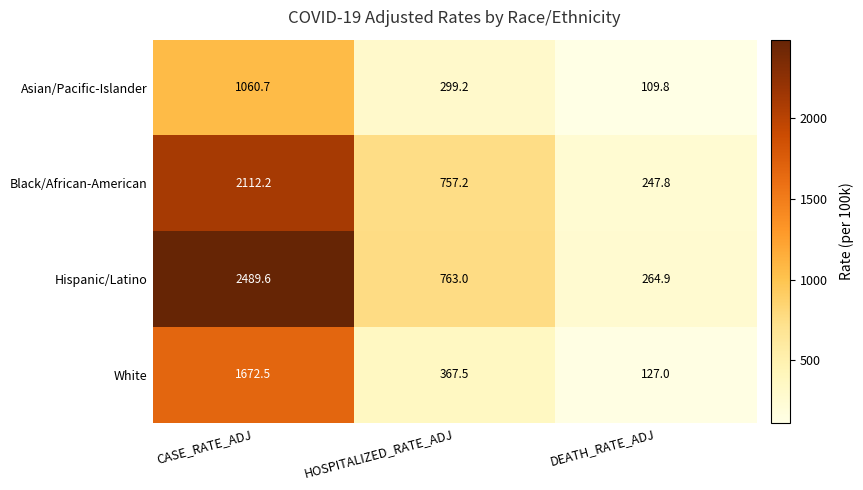

Reading left to right, what are all the values shown in this chart?

Asian/Pacific-Islander: CASE_RATE_ADJ=1060.7	HOSPITALIZED_RATE_ADJ=299.2	DEATH_RATE_ADJ=109.8
Black/African-American: CASE_RATE_ADJ=2112.2	HOSPITALIZED_RATE_ADJ=757.2	DEATH_RATE_ADJ=247.8
Hispanic/Latino: CASE_RATE_ADJ=2489.6	HOSPITALIZED_RATE_ADJ=763.0	DEATH_RATE_ADJ=264.9
White: CASE_RATE_ADJ=1672.5	HOSPITALIZED_RATE_ADJ=367.5	DEATH_RATE_ADJ=127.0